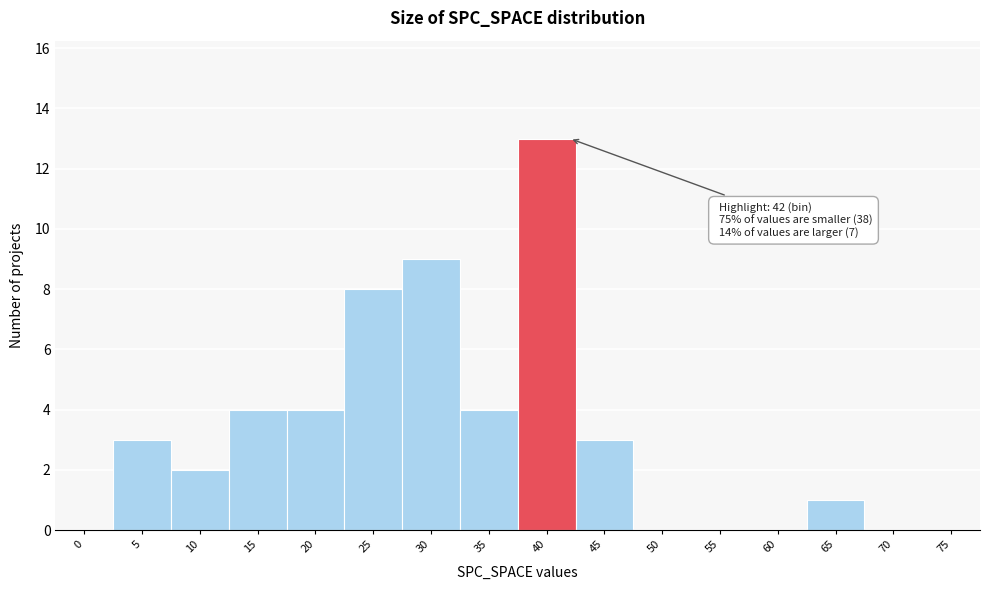

Reading right to left, list all the values displayed in this chart.

75=0	70=0	65=1	60=0	55=0	50=0	45=3	40=13	35=4	30=9	25=8	20=4	15=4	10=2	5=3	0=0